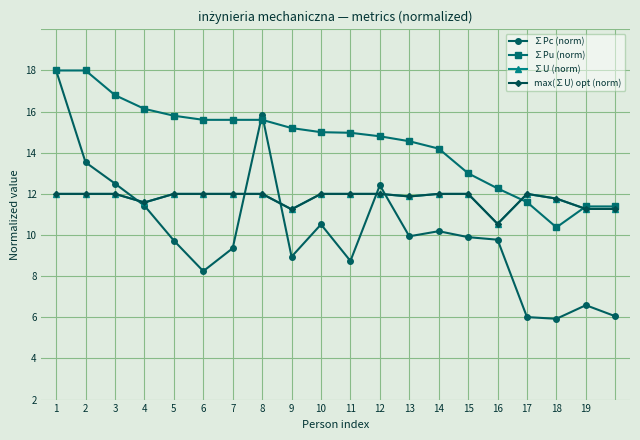

In ∑Pc (norm), how many points are lower than both neighbors (excluding endpoints)?

5